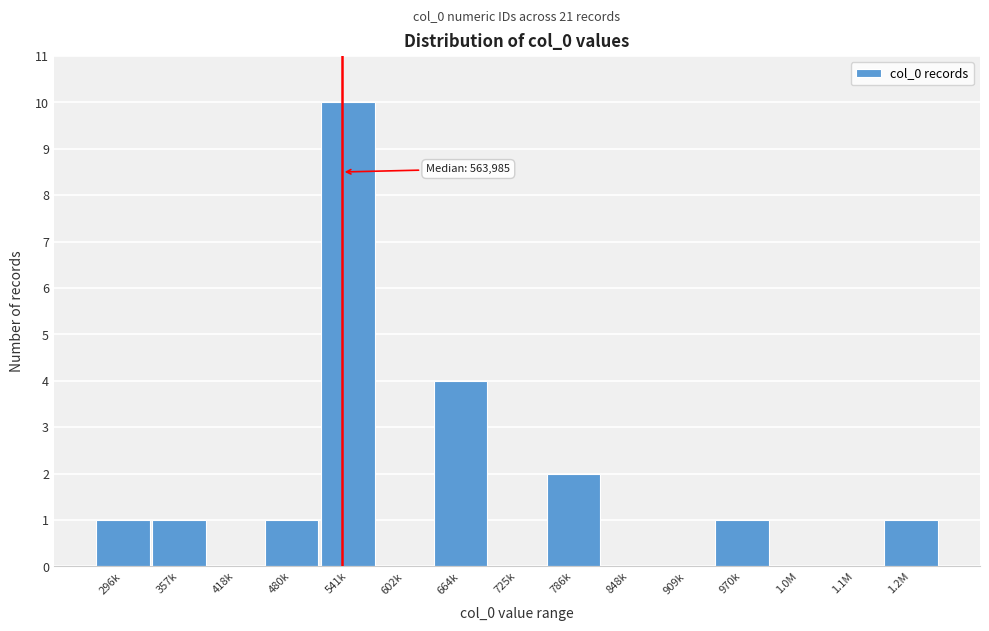

Reading left to right, extract all data points from this chart.

296k=1	357k=1	418k=0	480k=1	541k=10	602k=0	664k=4	725k=0	786k=2	848k=0	909k=0	970k=1	1.0M=0	1.1M=0	1.2M=1